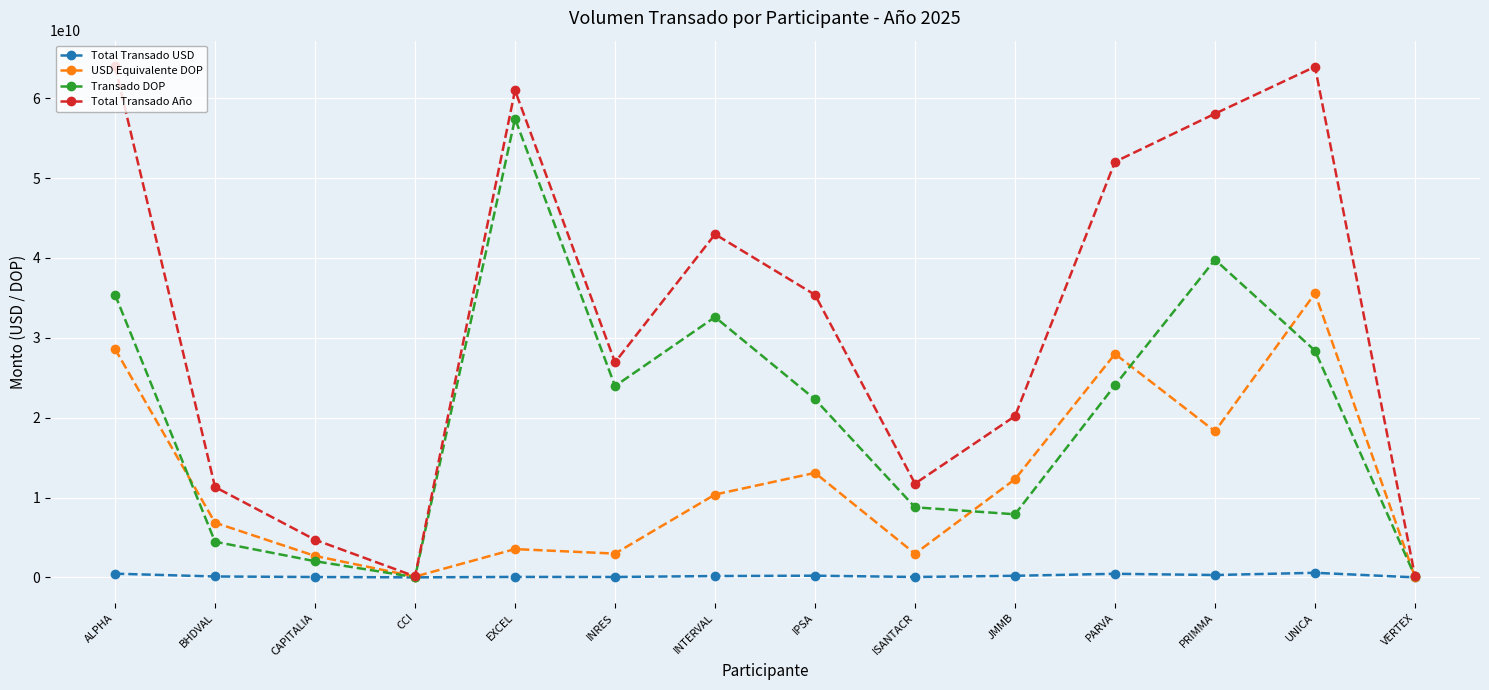

What is the maximum value shown in the chart?

64010039243.7